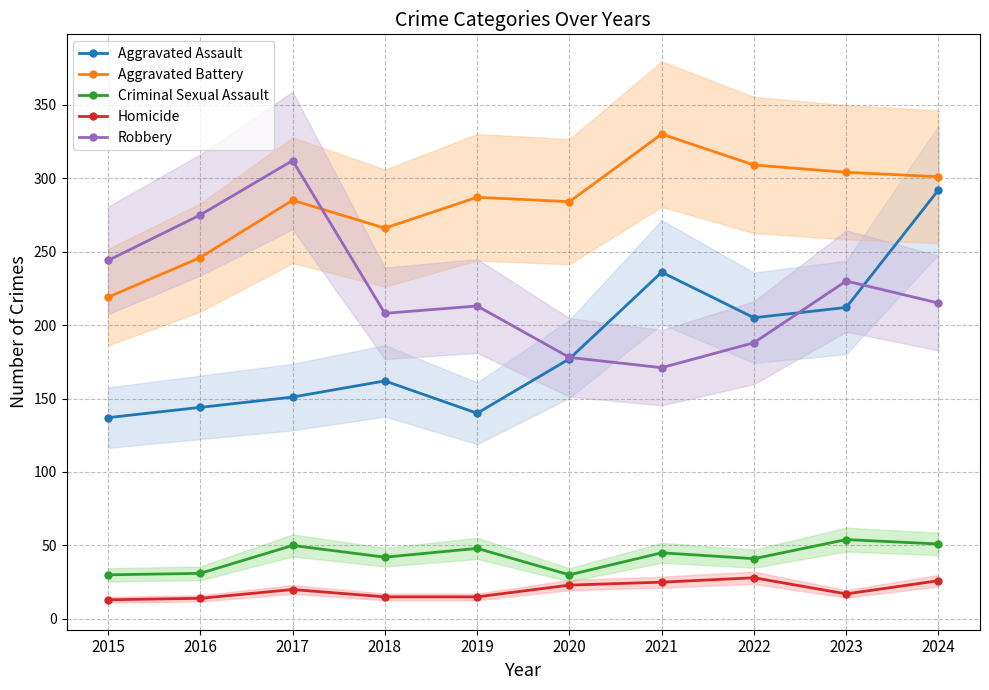

What are all the series names shown in the legend?

Aggravated Assault, Aggravated Battery, Criminal Sexual Assault, Homicide, Robbery